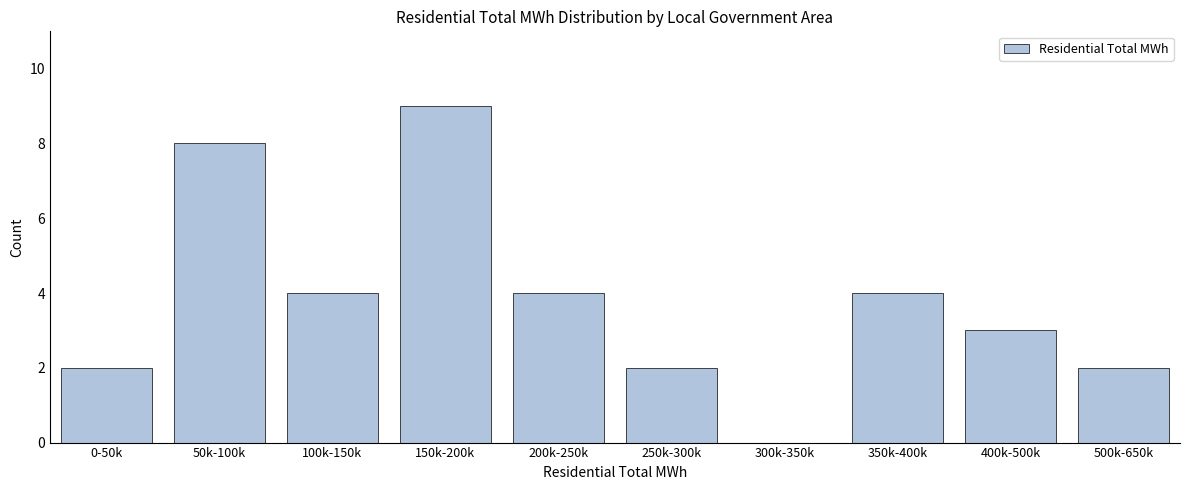

Reading left to right, transcribe all the data shown in this chart.

0-50k=2	50k-100k=8	100k-150k=4	150k-200k=9	200k-250k=4	250k-300k=2	300k-350k=0	350k-400k=4	400k-500k=3	500k-650k=2